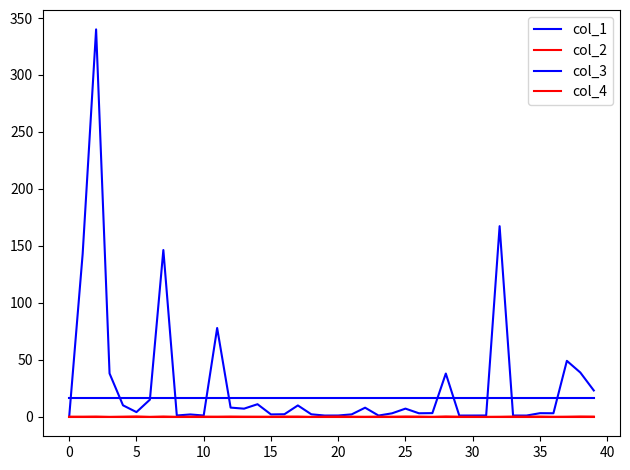

Does the chart display data point markers on the line(s)?

No